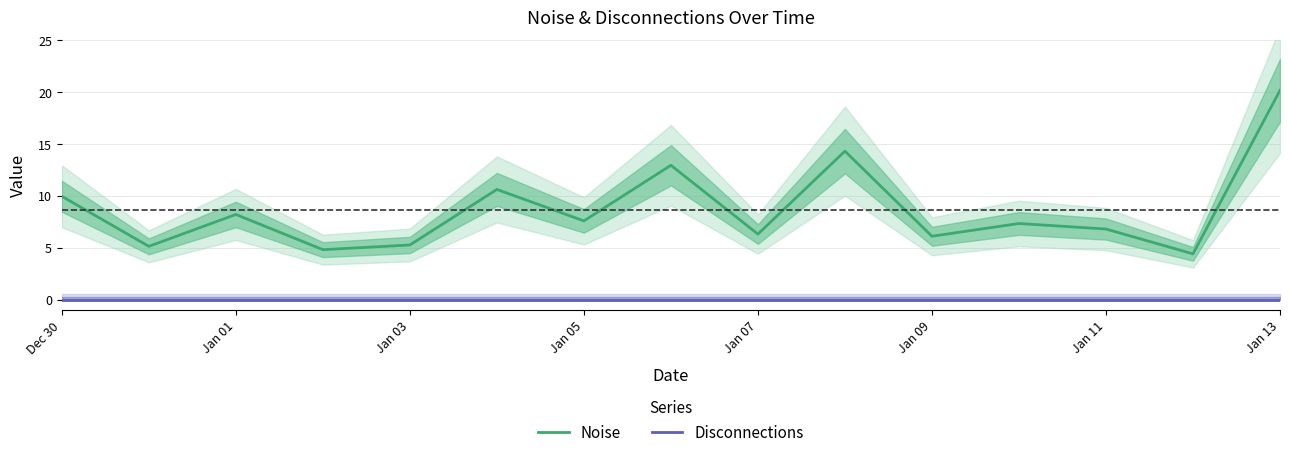

What is the difference between the second highest and second lowest values in the Noise series?

9.5